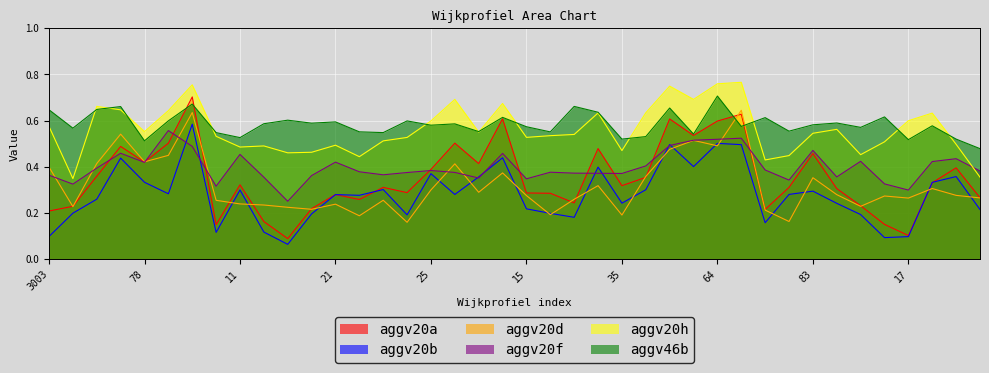

How many lines are shown in the chart?

6